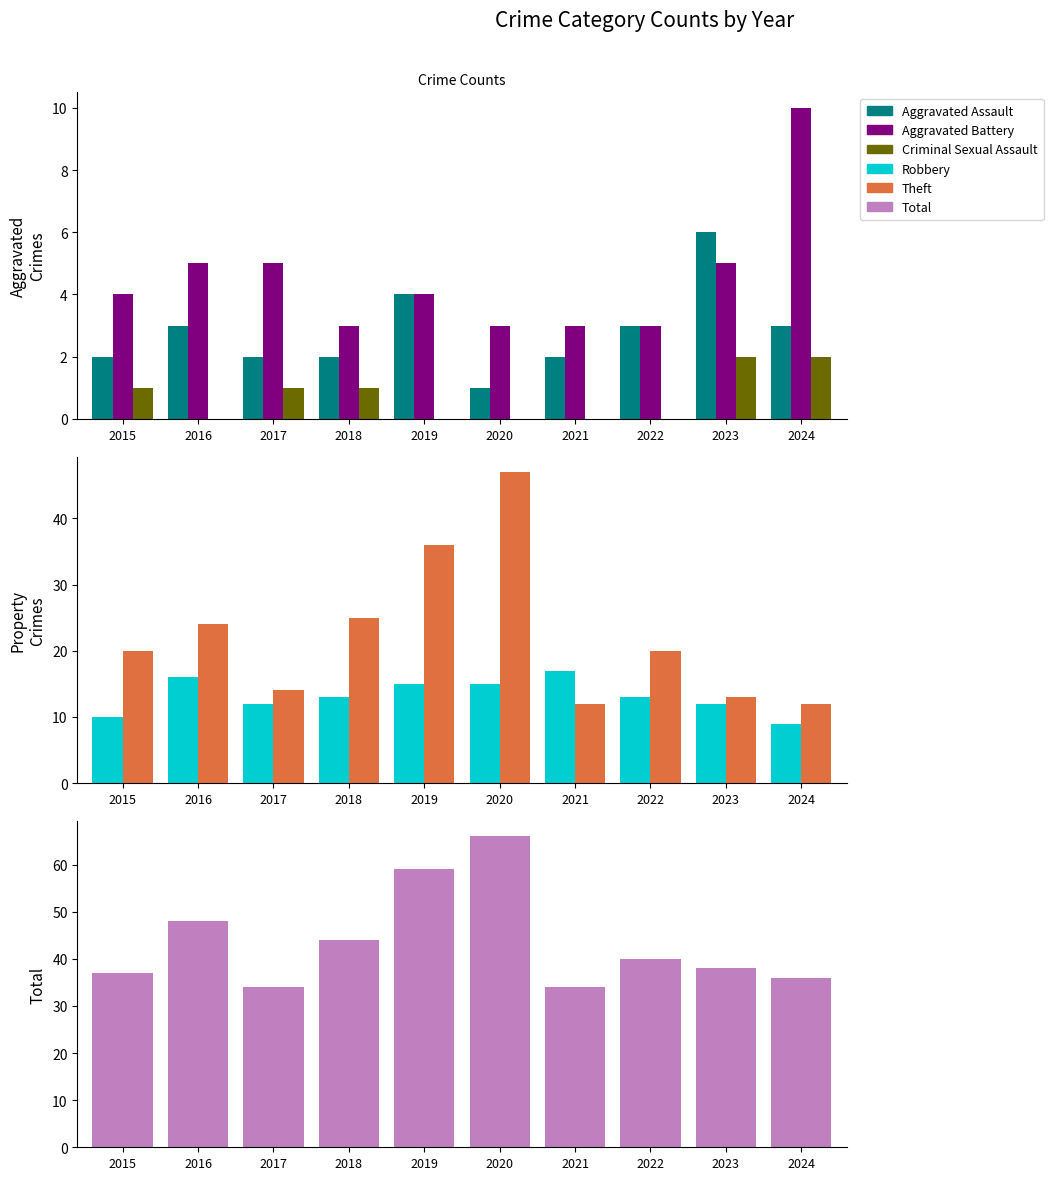

Reading left to right, extract all data points from this chart.

Aggravated Assault: 2	3	2	2	4	1	2	3	6	3
Aggravated Battery: 4	5	5	3	4	3	3	3	5	10
Criminal Sexual Assault: 1	0	1	1	0	0	0	0	2	2
Robbery: 10	16	12	13	15	15	17	13	12	9
Theft: 20	24	14	25	36	47	12	20	13	12
Total: 37	48	34	44	59	66	34	40	38	36